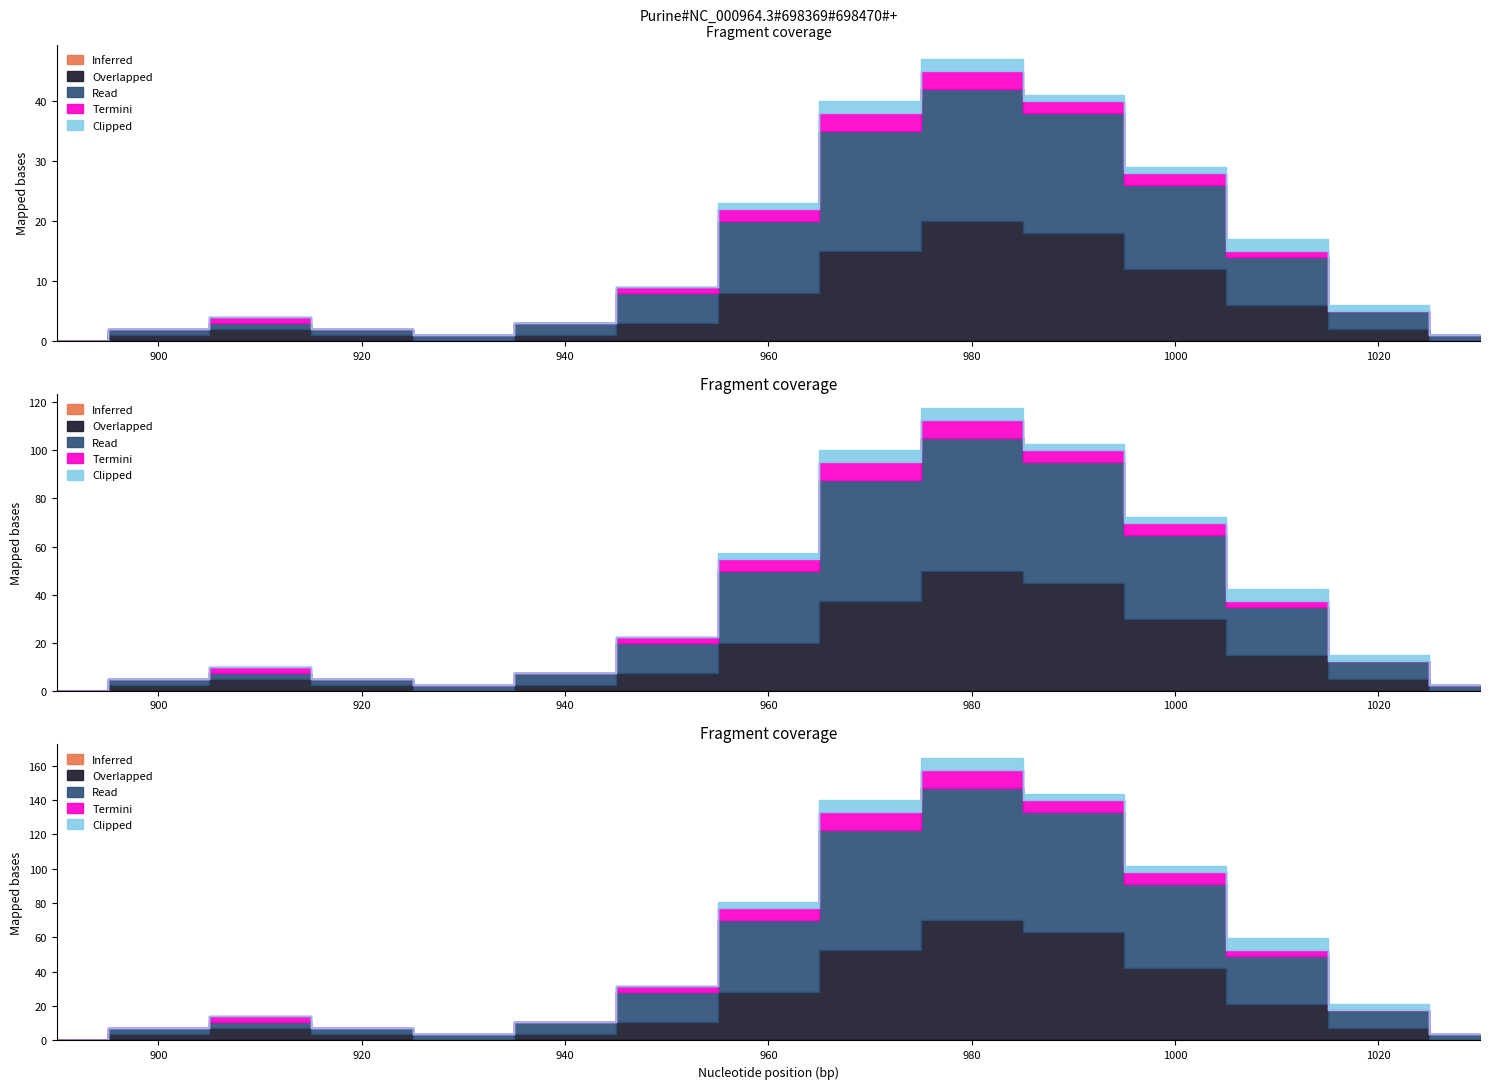

Between 0 and 0, which series saw the biggest shift?

Read